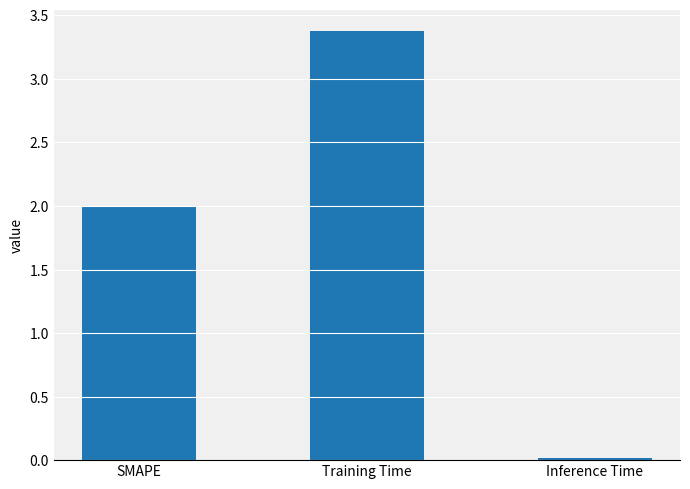

List the labels in order of value, smallest first.

Inference Time, SMAPE, Training Time